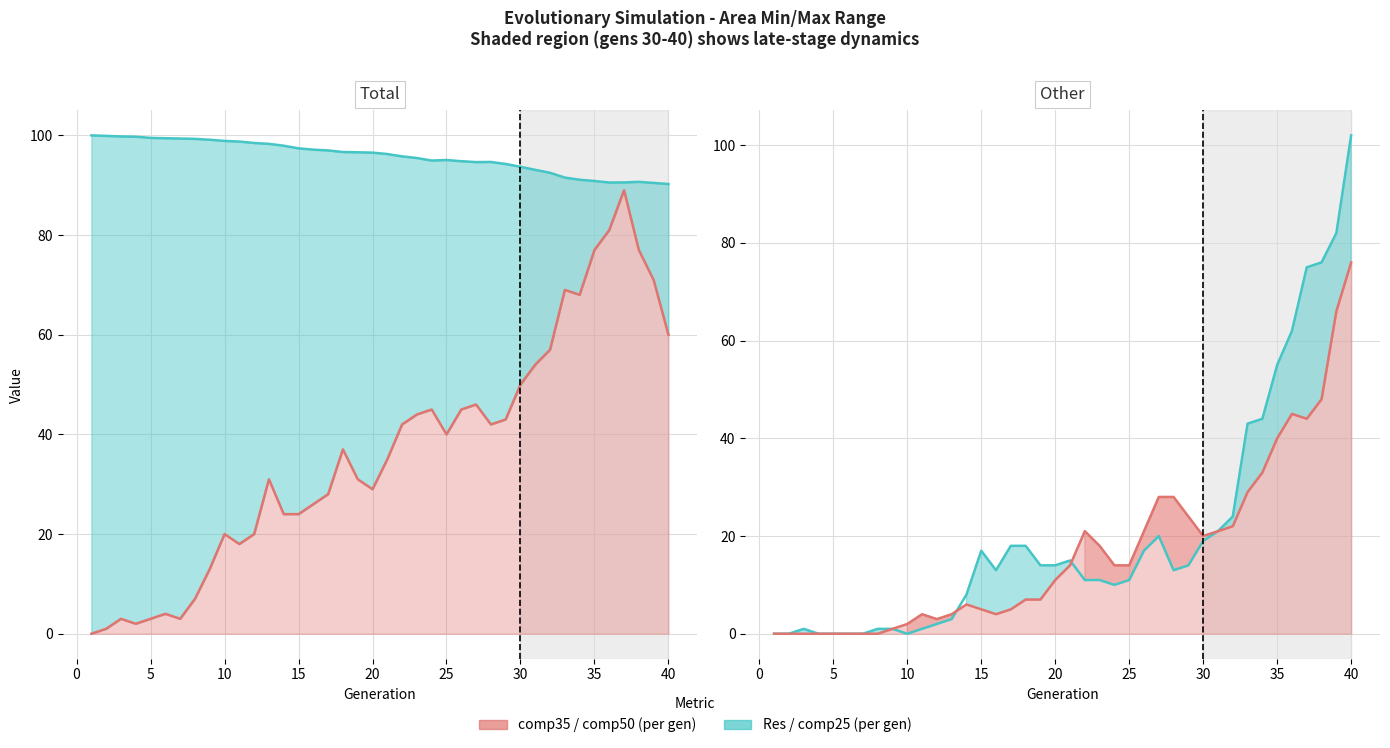

What is the value of the comp50 point at the 38th from the left?

48.0